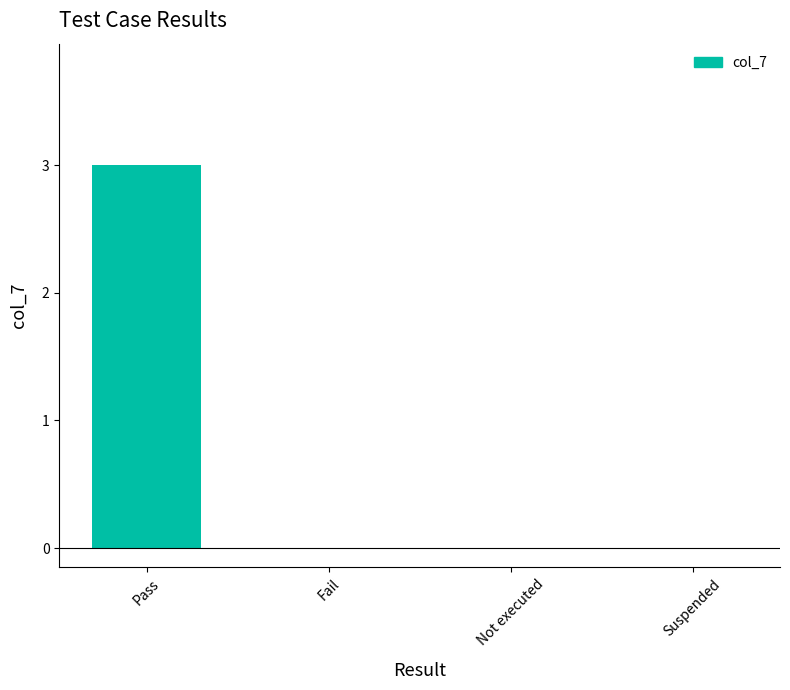

Is it true that the value at Pass is 1?

False